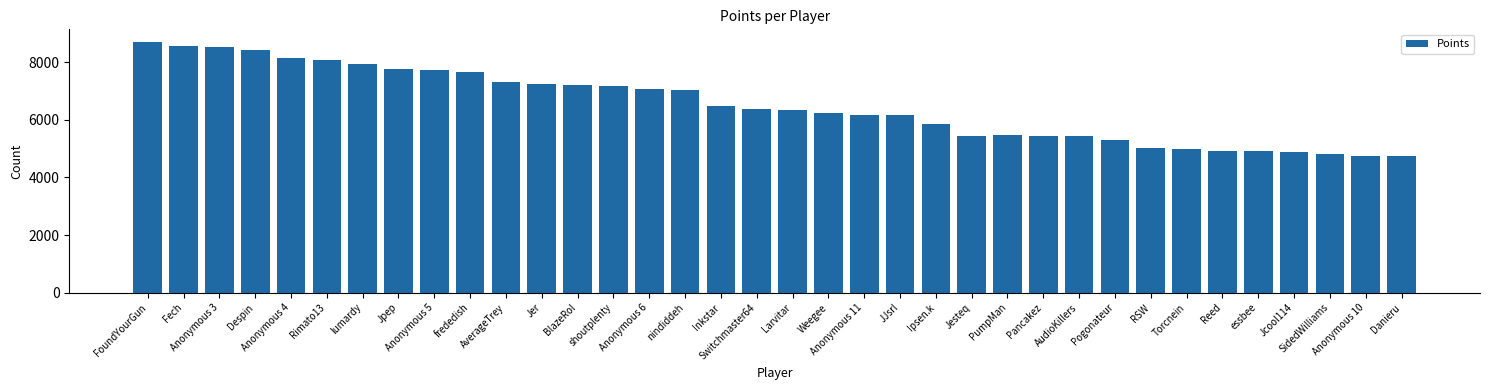

True or false: the data shows 6483 at Inkstar.

True